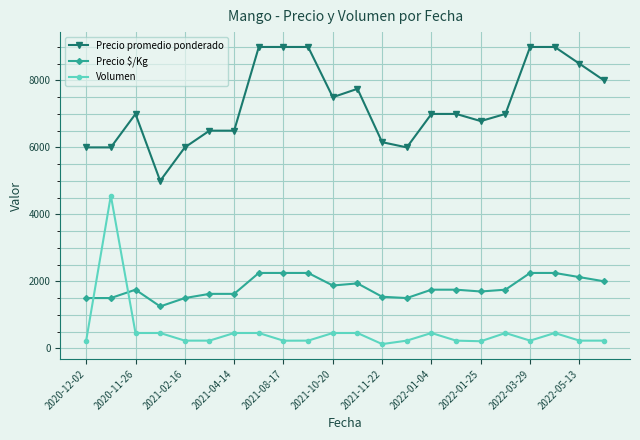

Which series has the widest spread of values?

Volumen